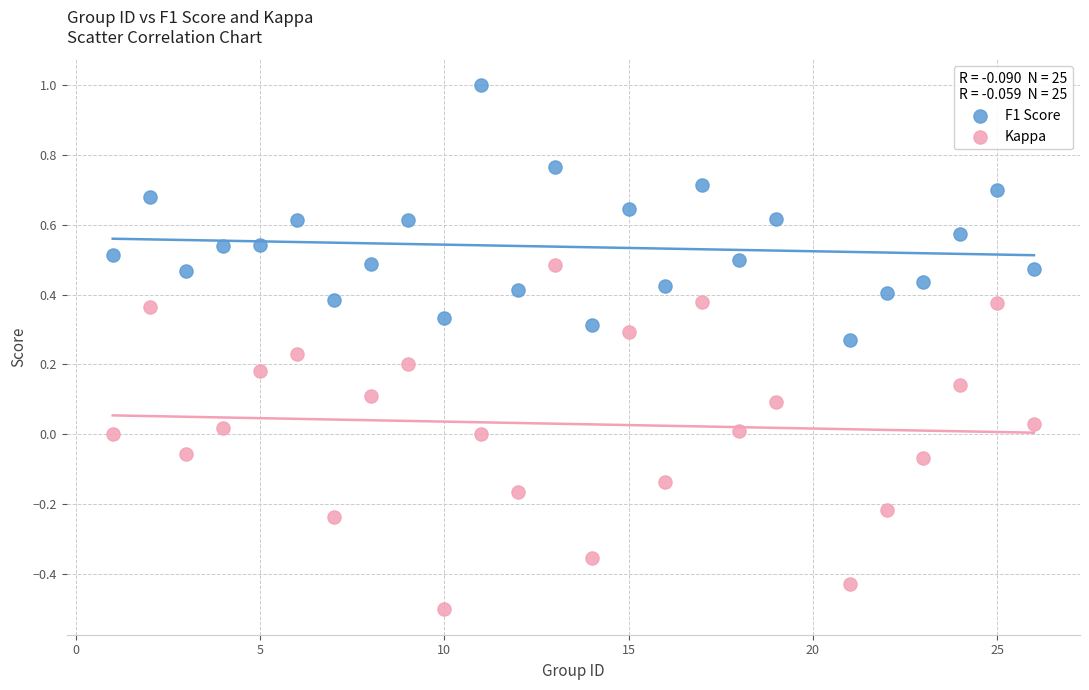

What are all the series names shown in the legend?

F1 Score, Kappa